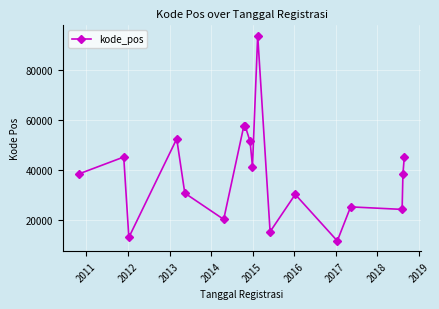

What is the difference between the maximum and minimum values?

82222